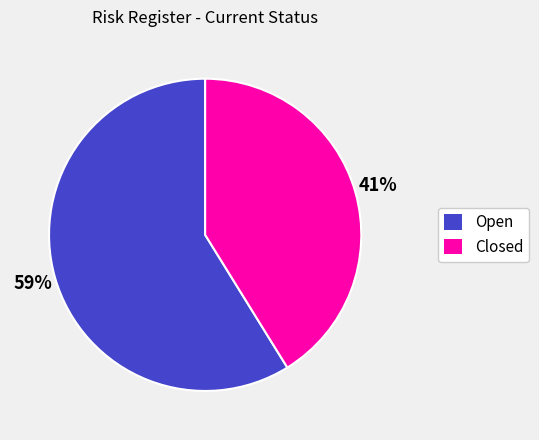

Is the sum of Closed and Open greater than half?

Yes